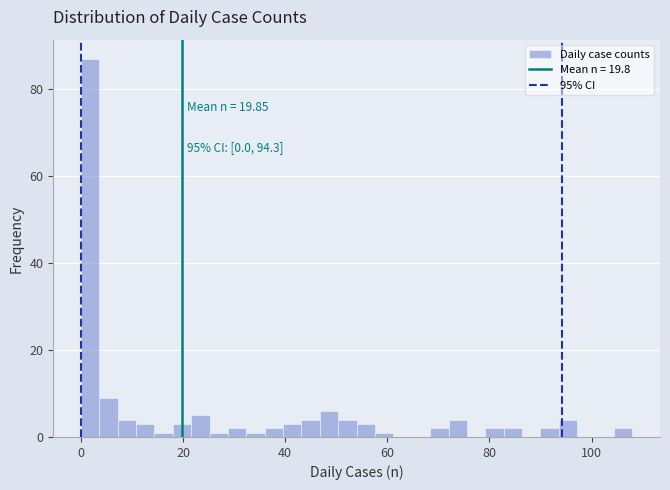

Around what value on the x-axis is the tallest bar? Give the approximate position of its centre, as read against the axis.

2